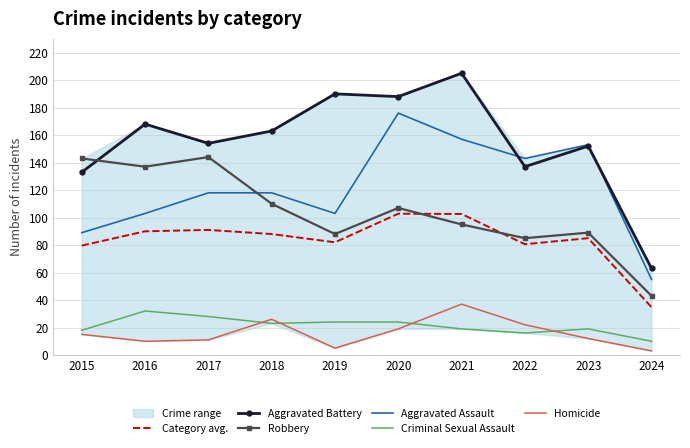

Which label corresponds to the largest value in the chart?

2021